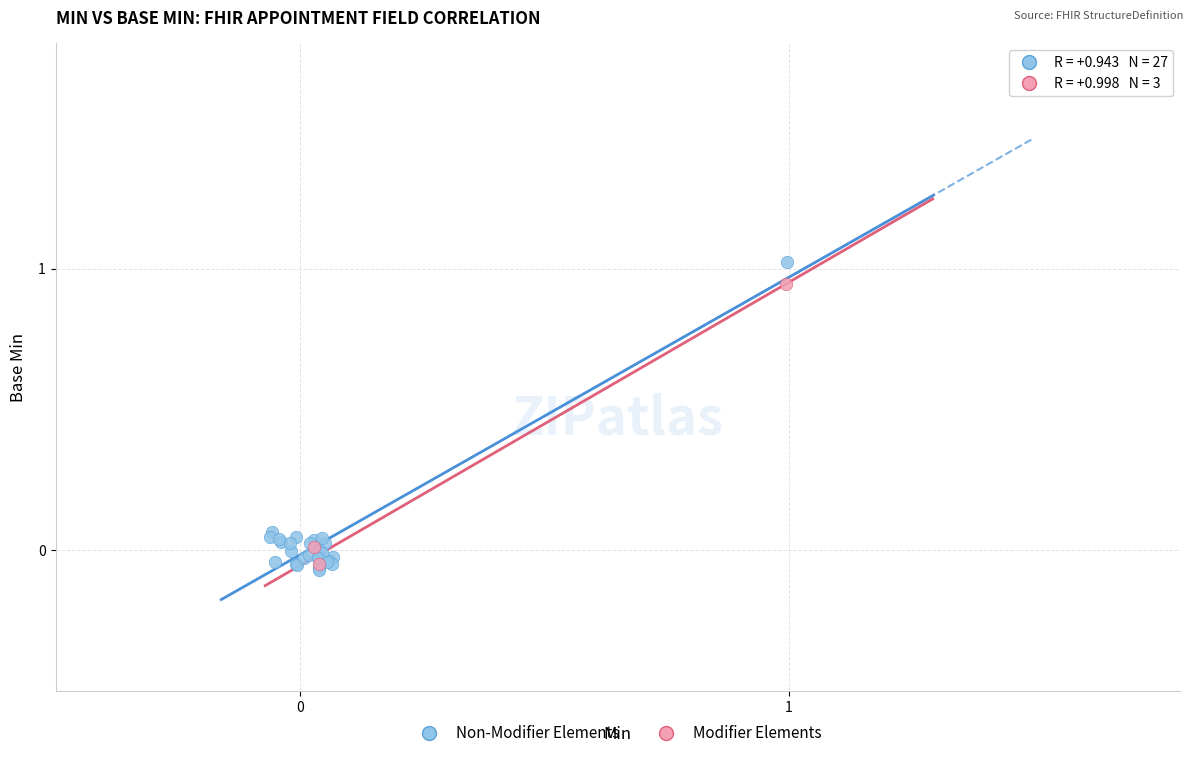

Which series has the largest Y range (max minus min)?

Non-Modifier Elements